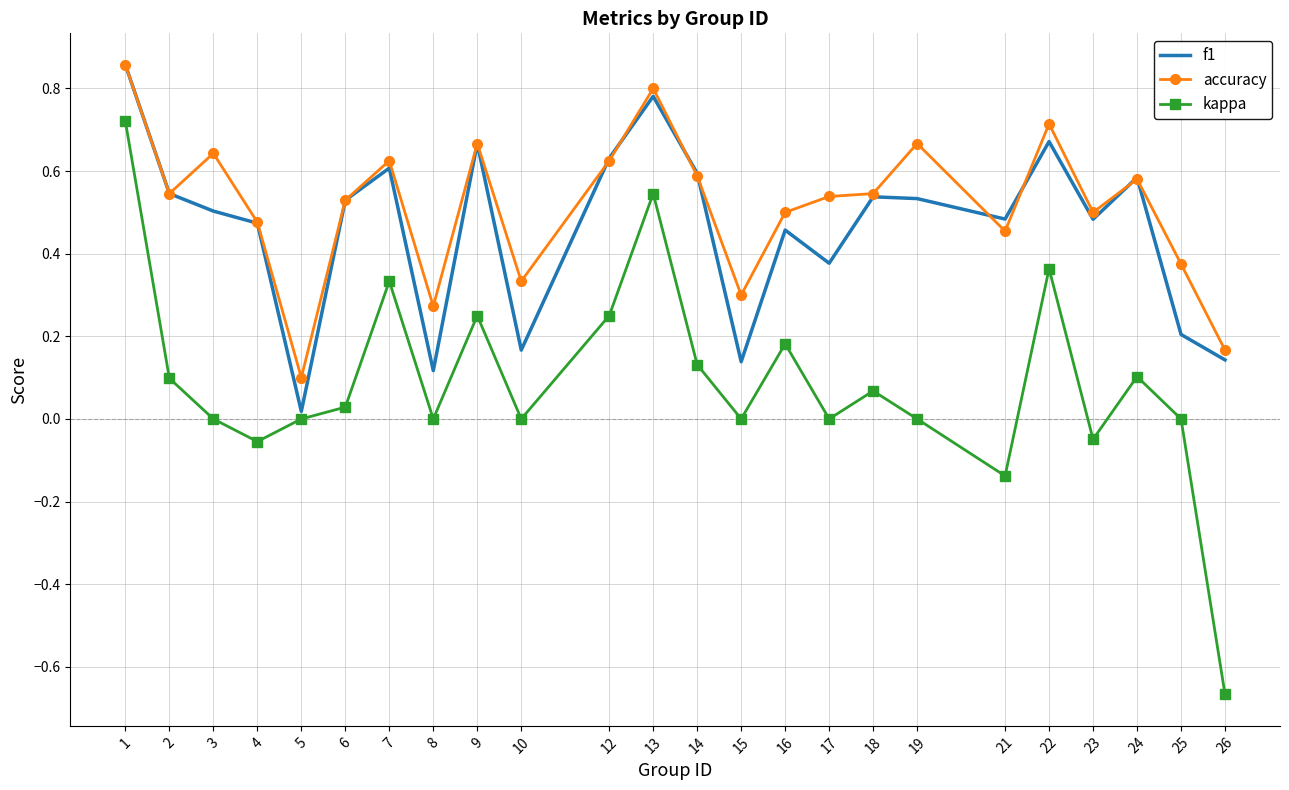

True or false: kappa and accuracy cross at least once.

False